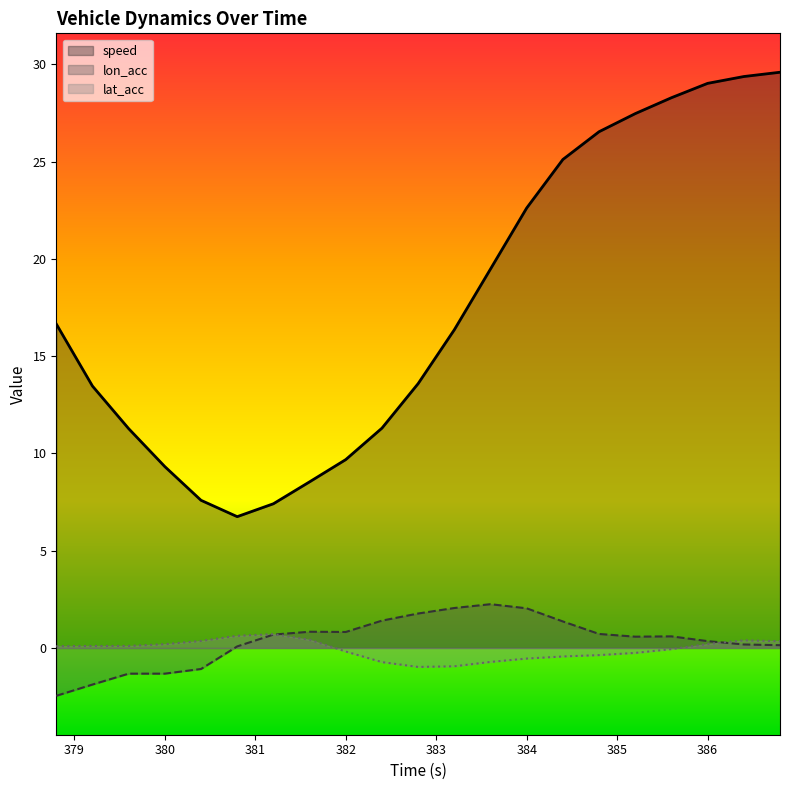

What is the difference between the lon_acc values at 383.2 and 386.8?

1.9